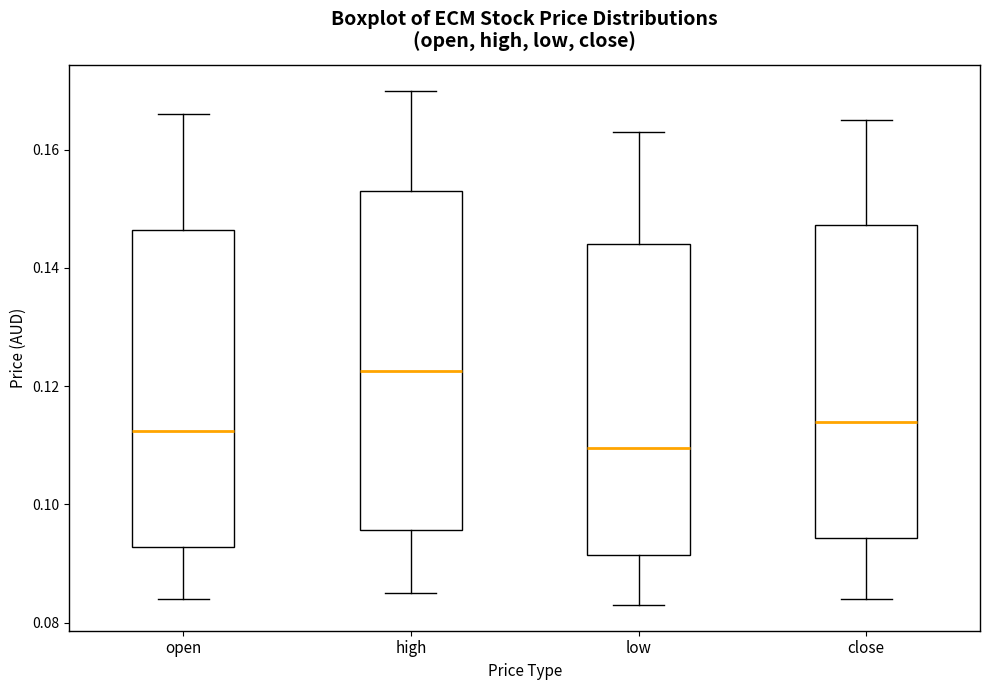

Reading left to right, read every box against the y-axis: the position of its median line, the range the box covers, and the ends of its whiskers. The values are not printed on the chart, so give them approximately, as read against the axis.

open: median 0.112, box 0.092 to 0.146, whiskers 0.084 to 0.166
high: median 0.122, box 0.096 to 0.154, whiskers 0.086 to 0.170
low: median 0.110, box 0.092 to 0.144, whiskers 0.084 to 0.164
close: median 0.114, box 0.094 to 0.148, whiskers 0.084 to 0.166